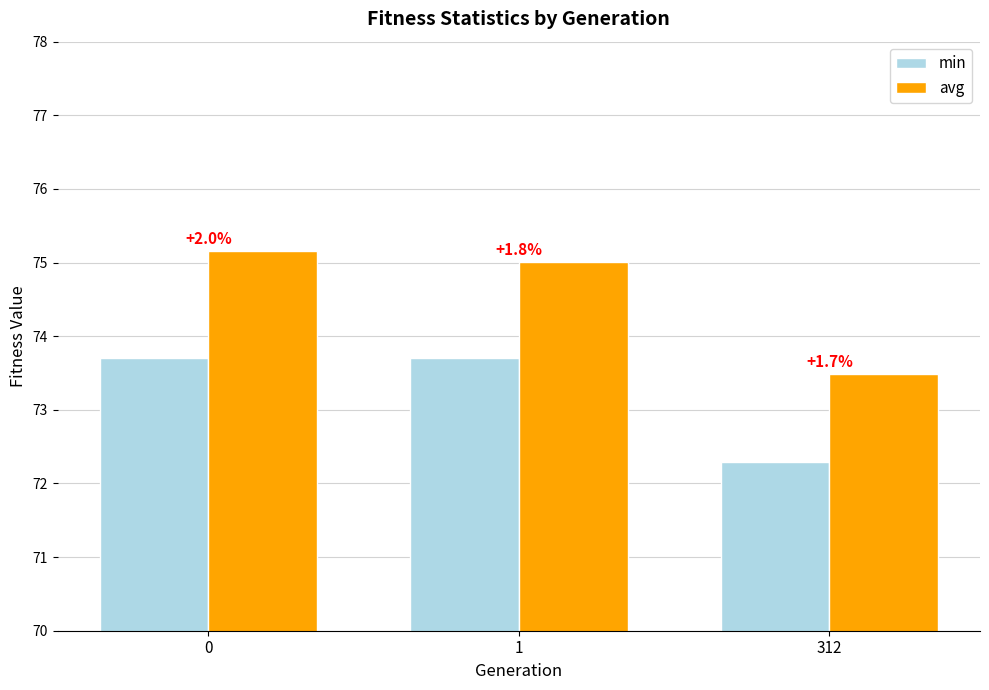

What is the spread (max minus min) of values at 0?

1.5